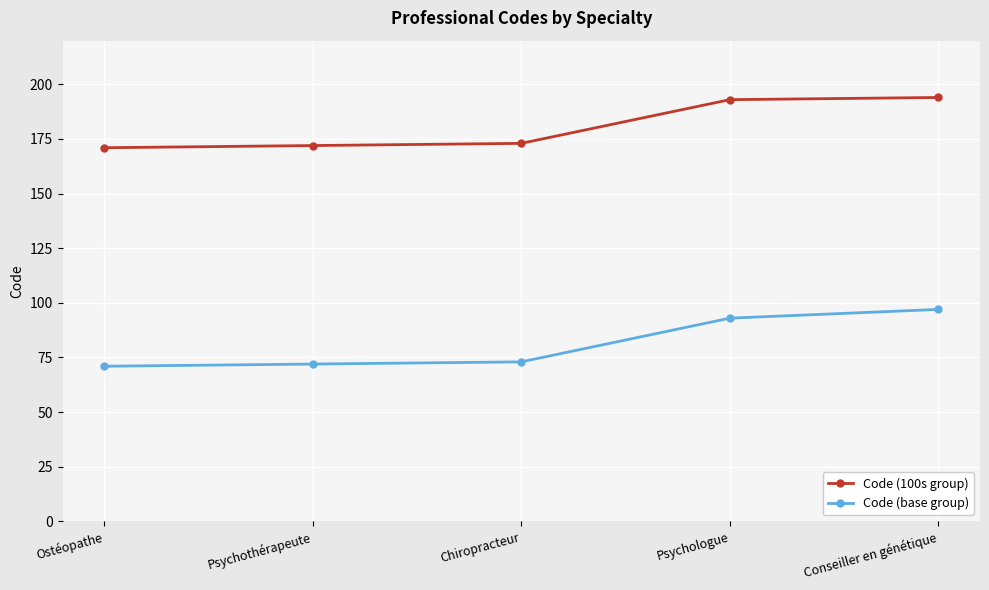

How many categories are shown in the chart?

5